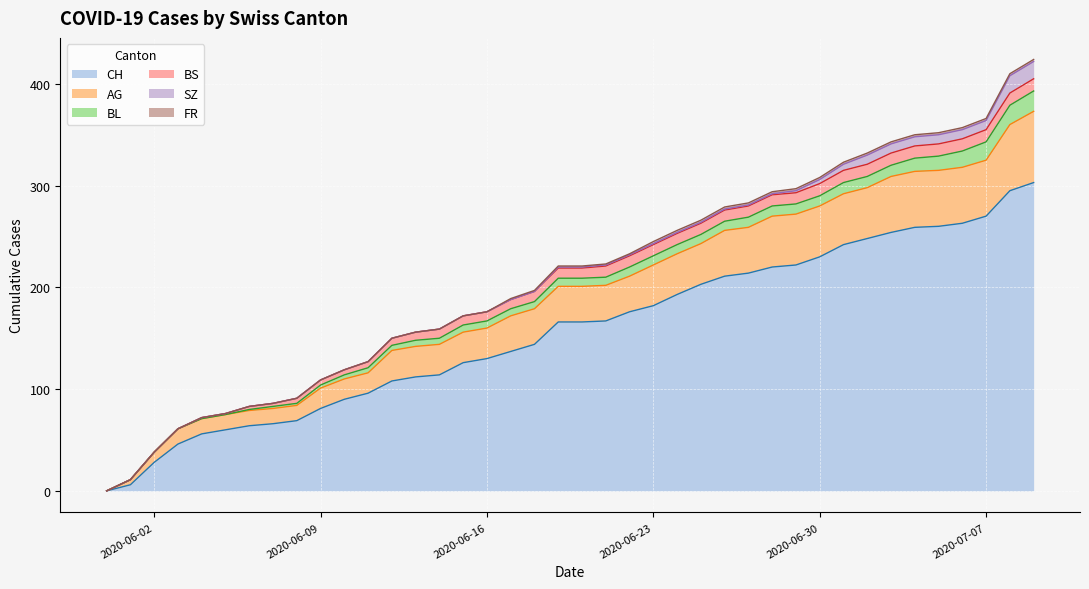

Where does the SZ series first go above 1?

2020-06-29